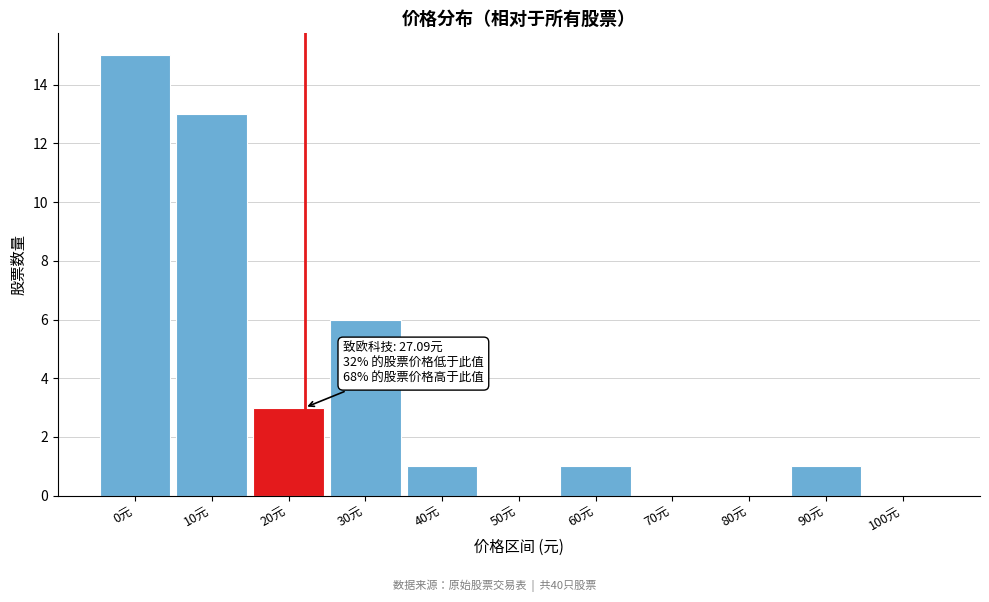

Reading left to right, extract all data points from this chart.

0元=15	10元=13	20元=3	30元=6	40元=1	50元=0	60元=1	70元=0	80元=0	90元=1	100元=0